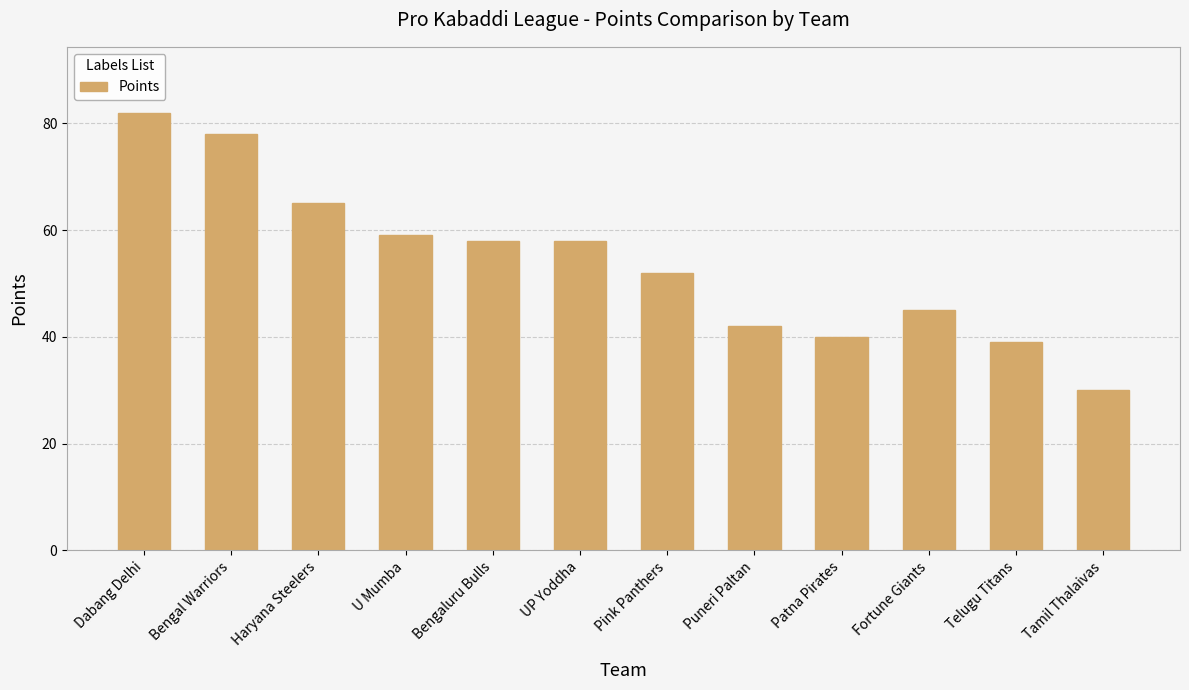

The chart shows a value of 77 at UP Yoddha. True or false?

False